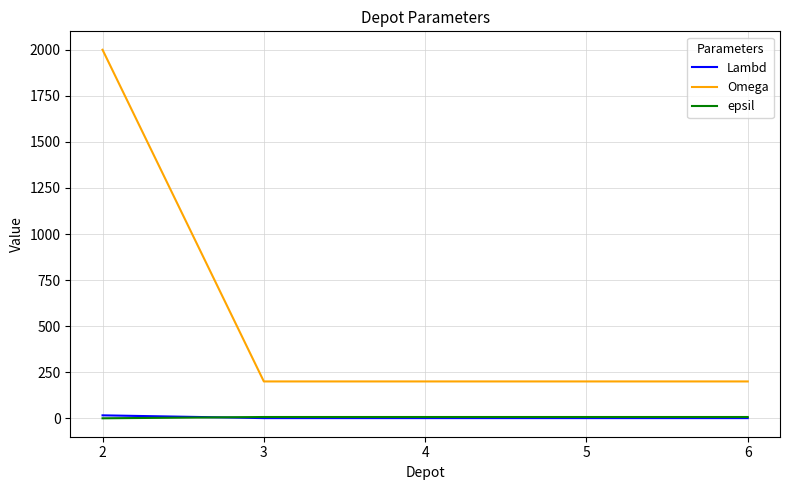

Is the value of epsil at 6 greater than the value of Omega at 4?

No